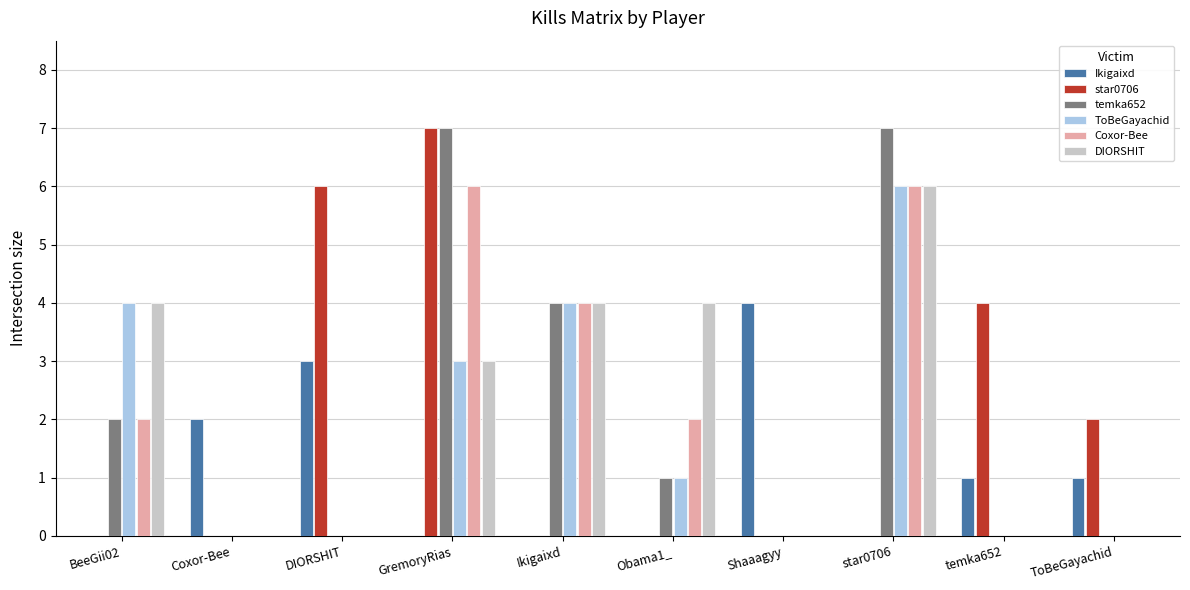

What is the highest value of the temka652 series?

7